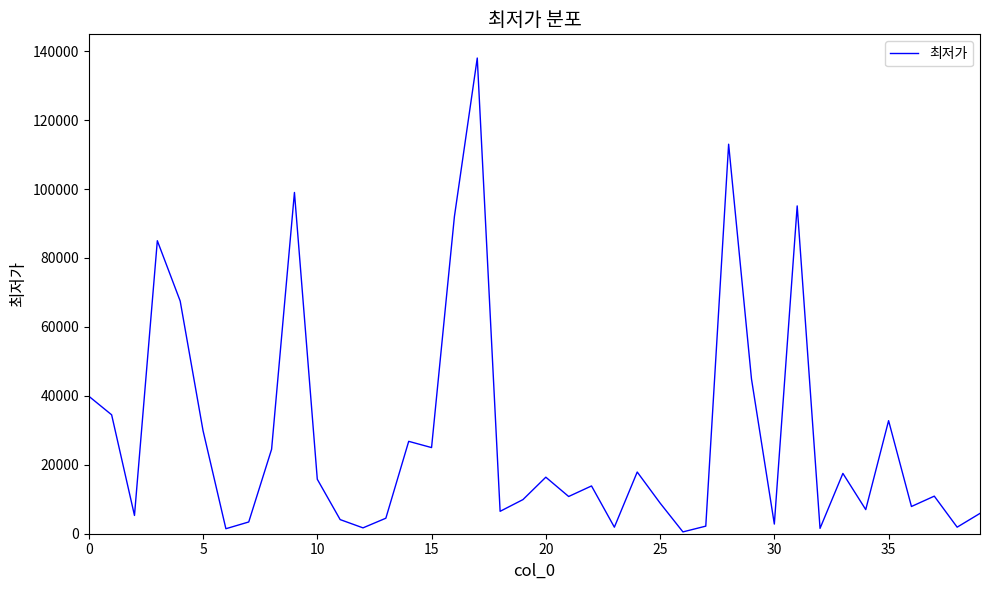

What is the greatest value displayed?

138000